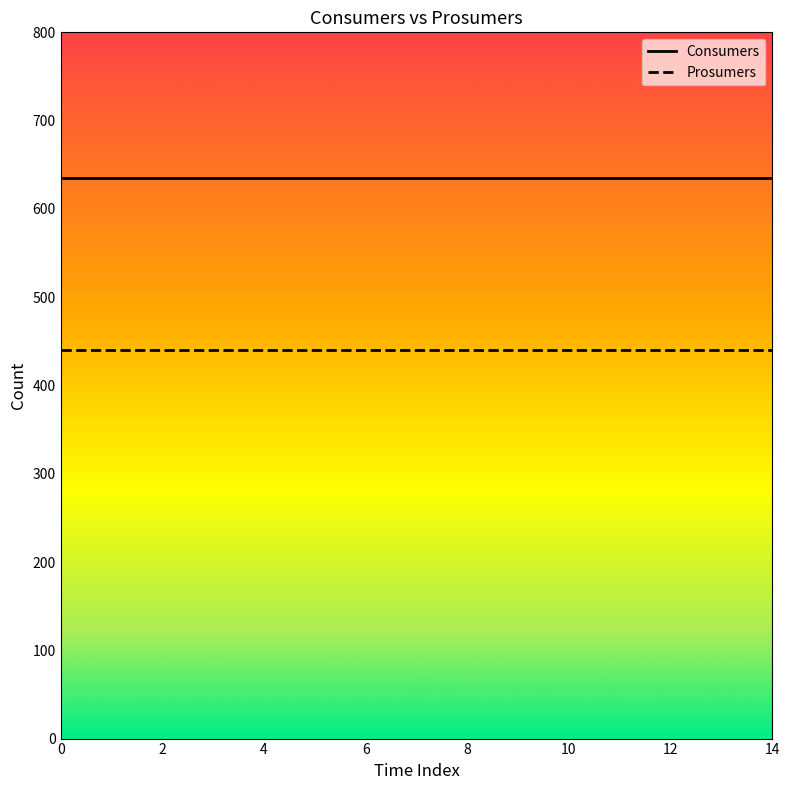

What is the greatest value displayed?

635